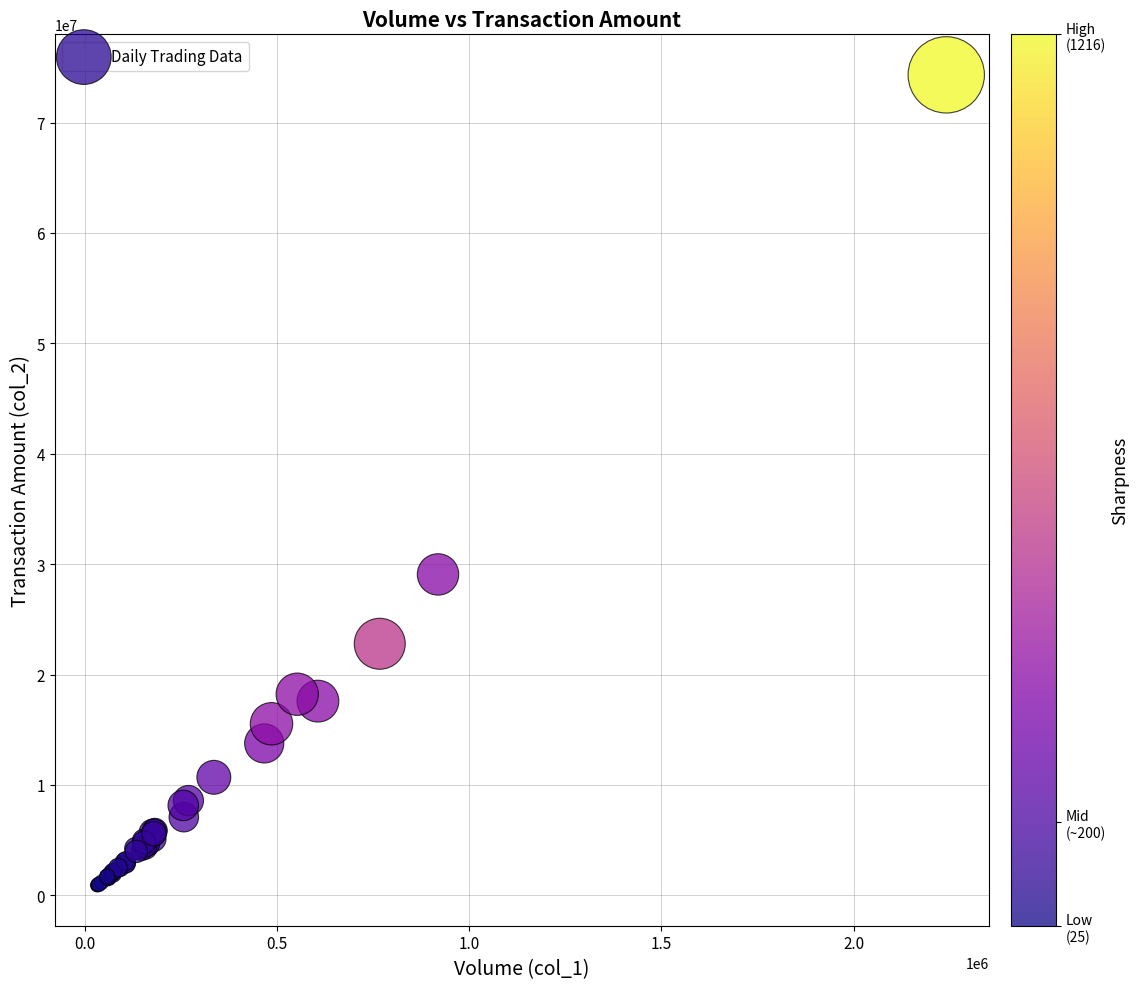

What Y value in the scatter plot is closest to 37618829?

29069113